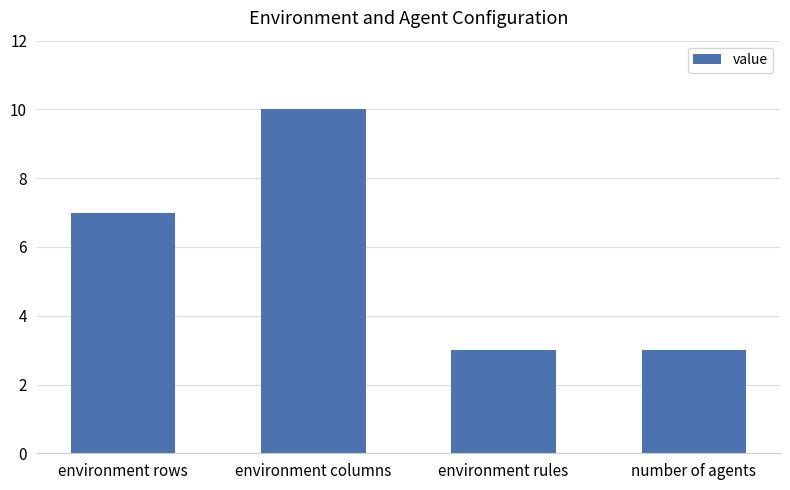

What is the sum of all values?

23